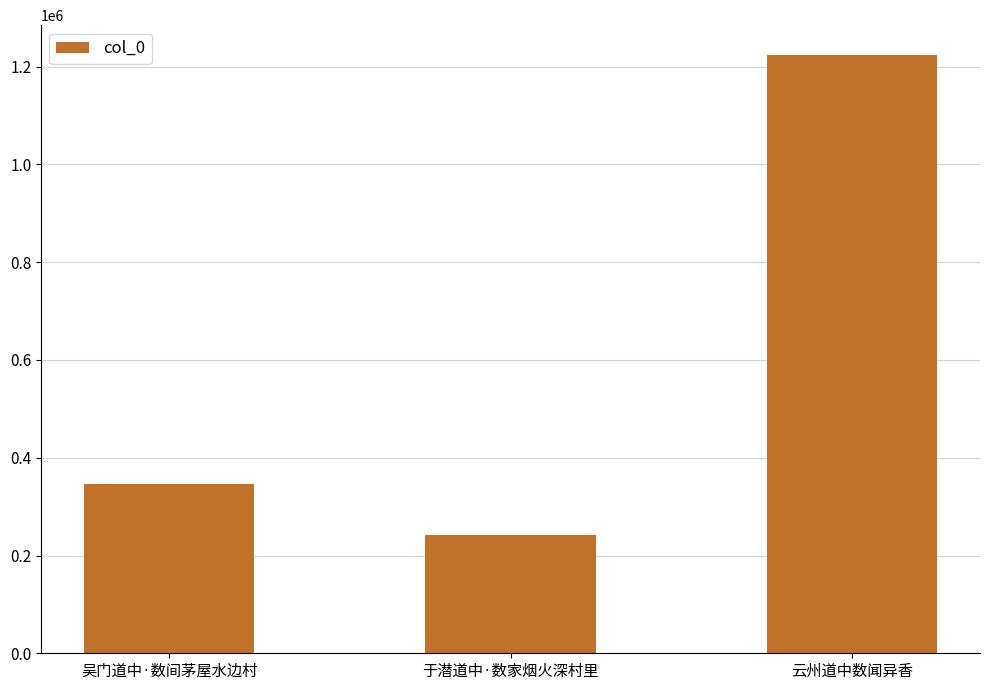

What is the average value?

603640